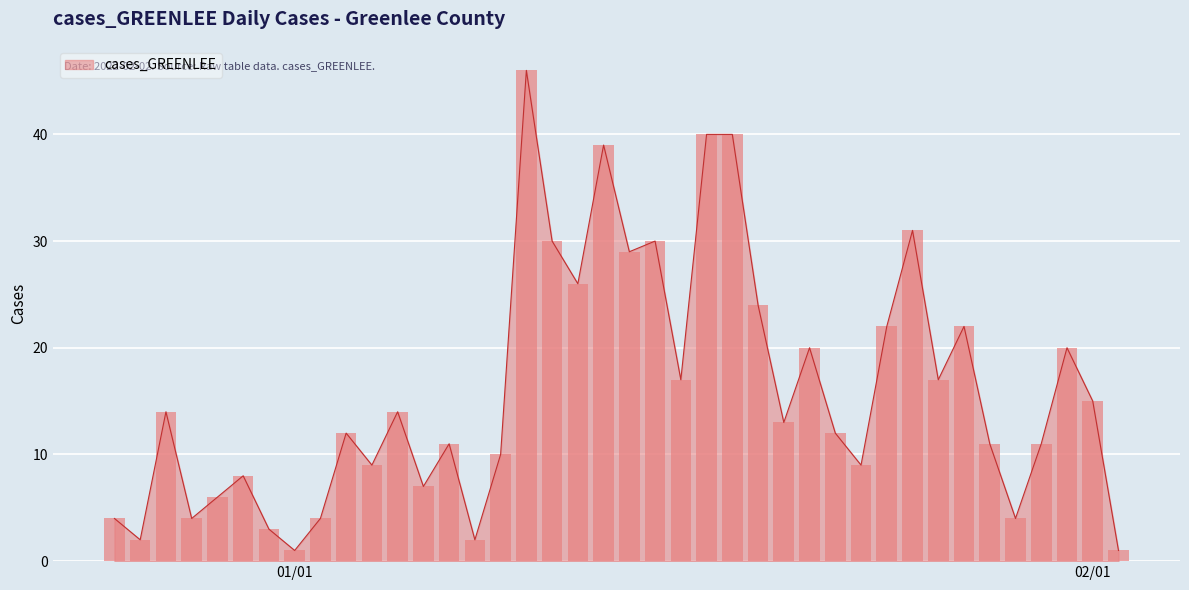

What is the change in value from 2022-02-01 to 2021-12-25?

-11